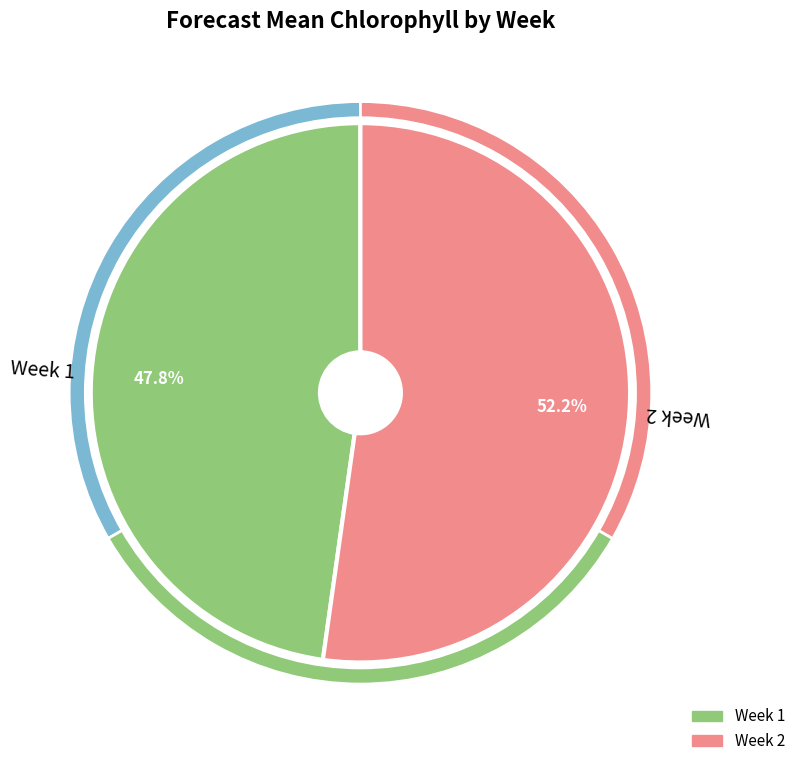

What is the ratio of the value at 1 to the value at 2?

0.9